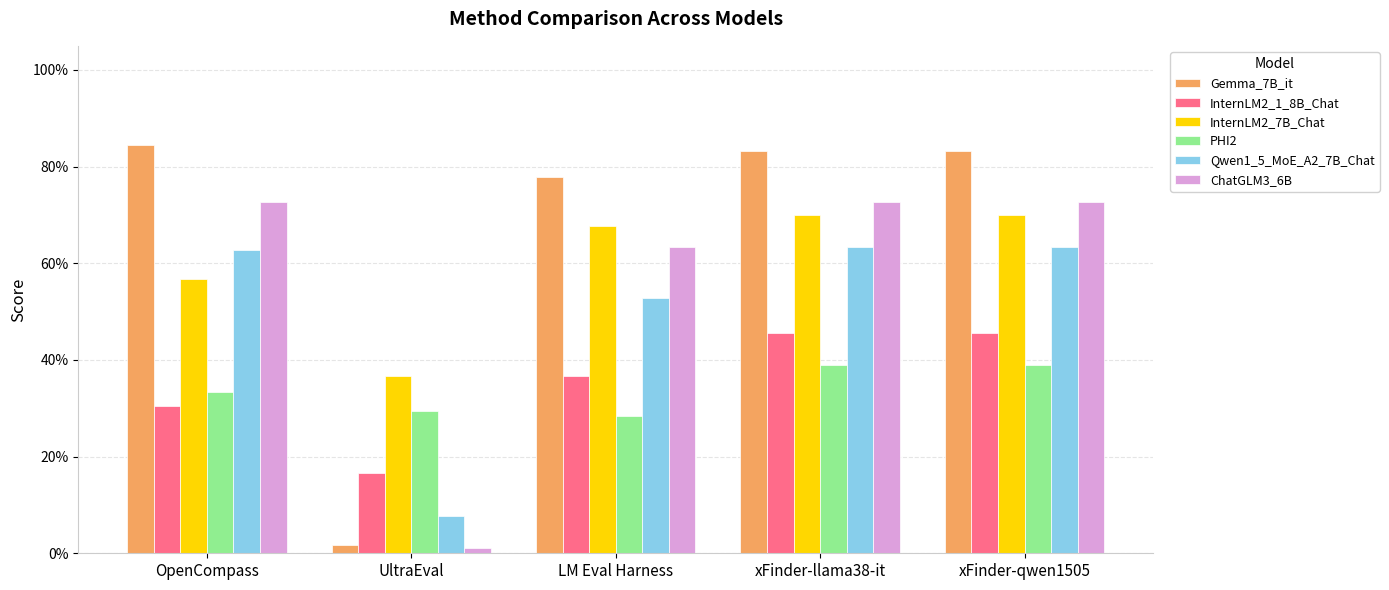

List the labels in order of Qwen1_5_MoE_A2_7B_Chat value, largest first.

xFinder-llama38-it, xFinder-qwen1505, OpenCompass, LM Eval Harness, UltraEval